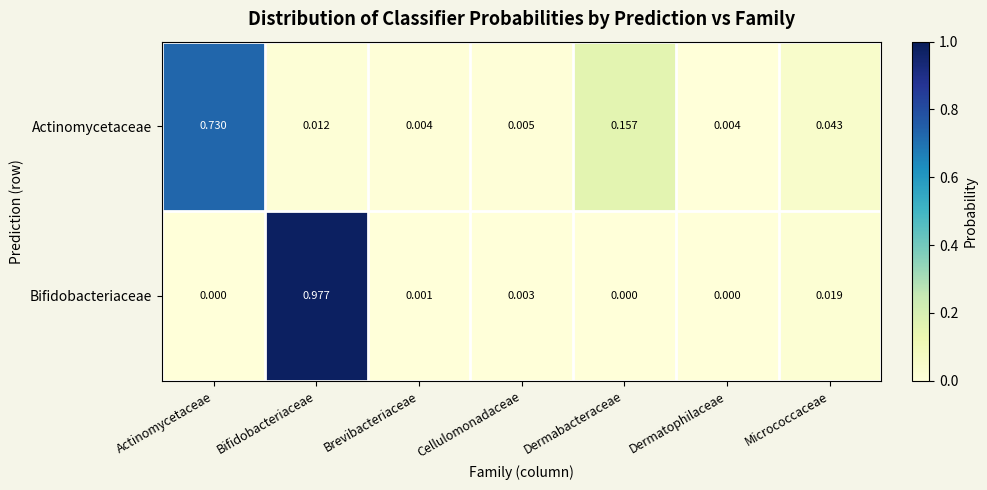

Which series has the widest spread of values?

Bifidobacteriaceae